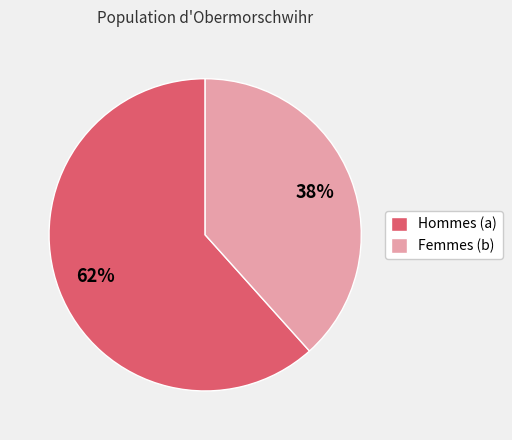

What is the smallest slice in the pie chart?

Femmes (b)